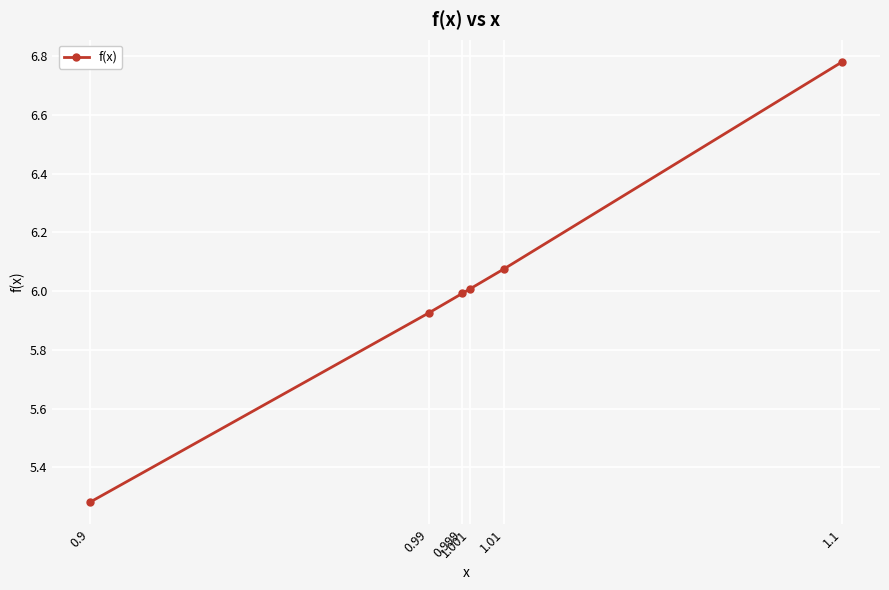

What is the difference between the maximum and minimum values?

1.5